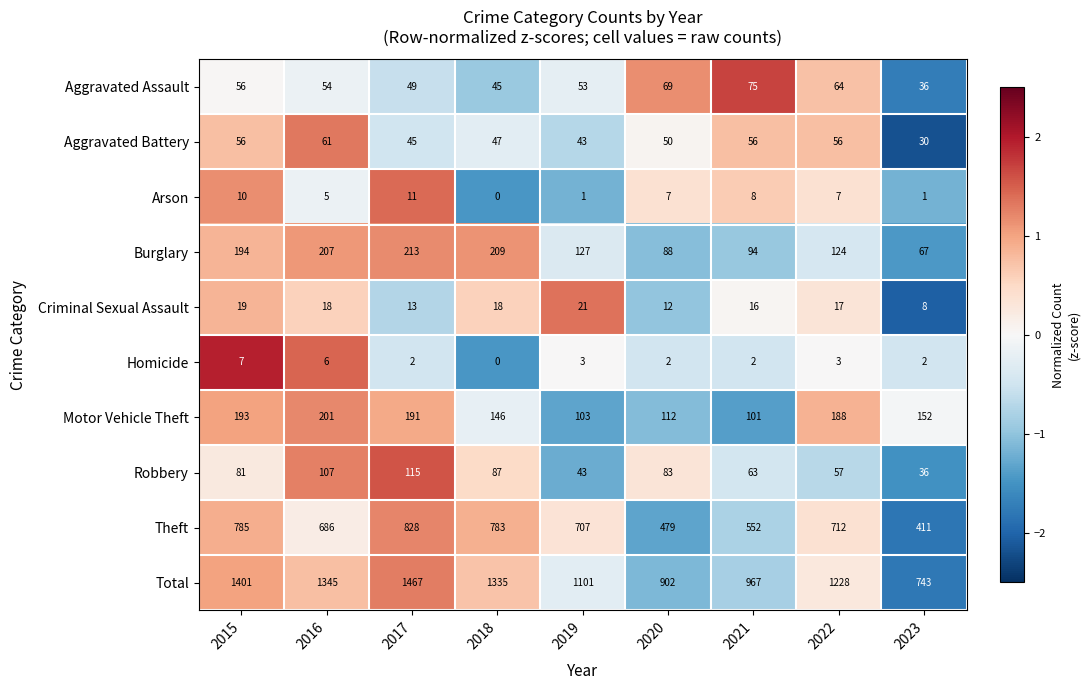

What is the sum of the Total values at 2016 and 2018?

2680